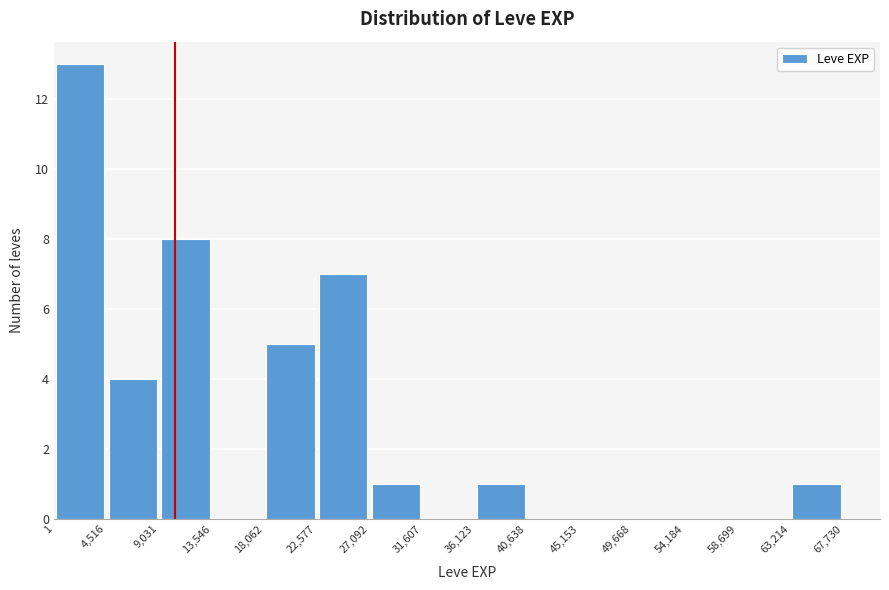

Reading left to right, transcribe this chart: for each bar, give the range it covers on the x-axis and its height. The values are not printed on the chart, so give them approximately, as read against the axis.

1 to 4,516: 13
4,516 to 9,031: 4
9,031 to 13,546: 8
13,546 to 18,062: 0
18,062 to 22,577: 5
22,577 to 27,092: 7
27,092 to 31,607: 1
31,607 to 36,123: 0
36,123 to 40,638: 1
40,638 to 45,153: 0
45,153 to 49,668: 0
49,668 to 54,184: 0
54,184 to 58,699: 0
58,699 to 63,214: 0
63,214 to 67,730: 1